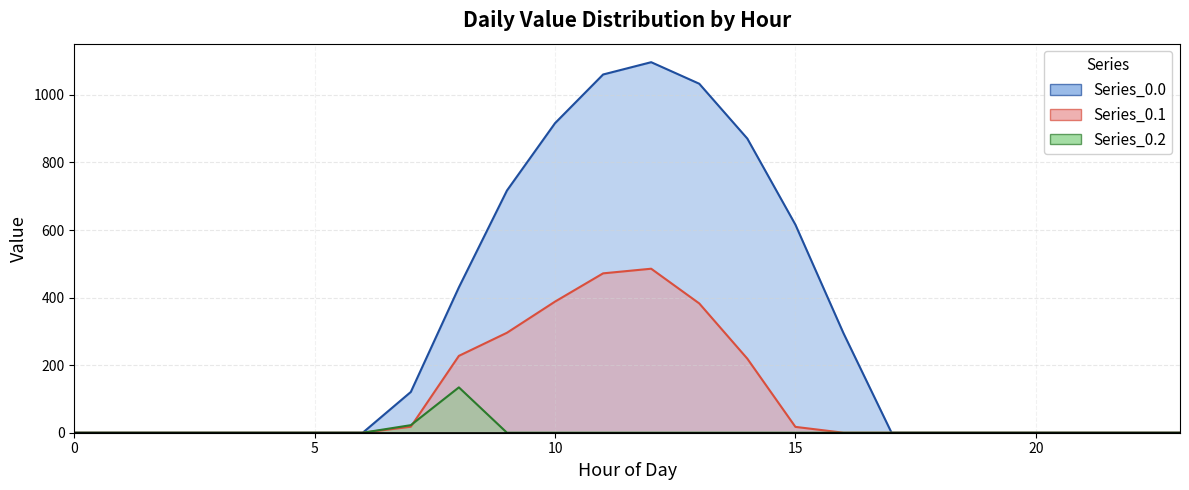

In Series_0.2, how many points are higher than both neighbors (excluding endpoints)?

1